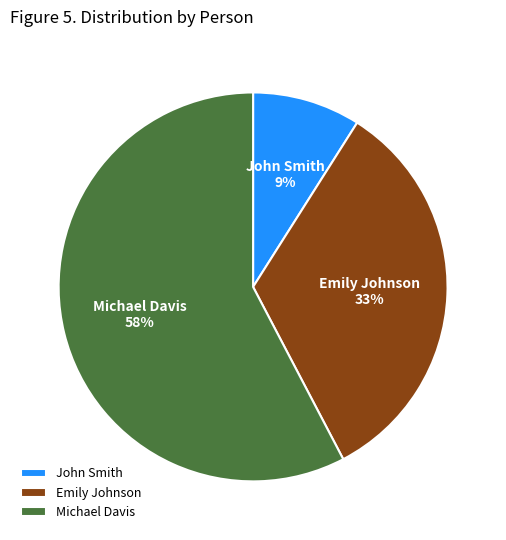

What is the majority slice?

Michael Davis